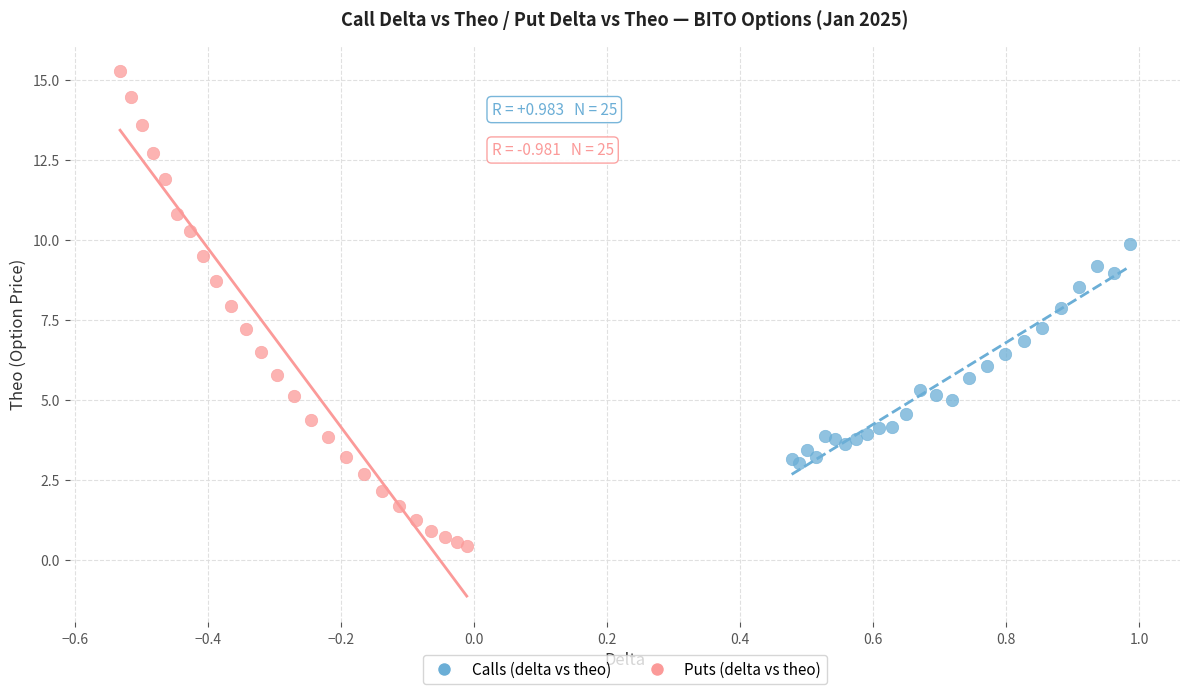

Which series contains the lowest Y value?

Puts (delta vs theo)